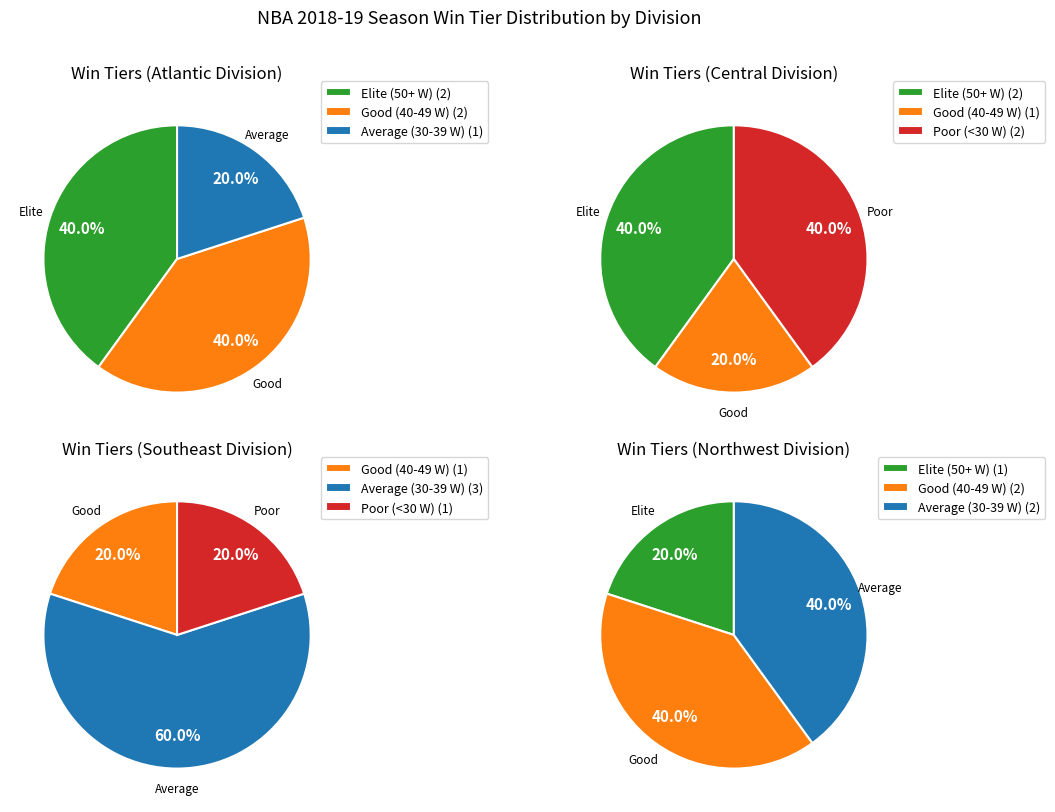

Does any single category account for the majority?

No